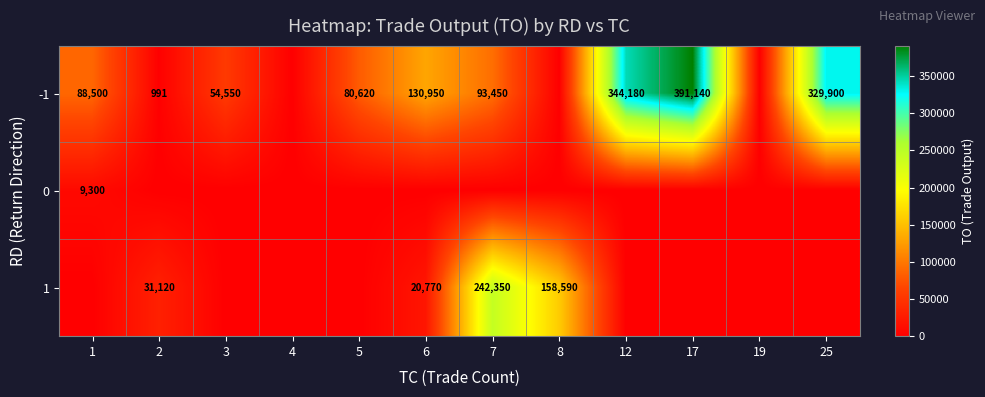

The -1 series shows 1513 at 2. True or false?

False